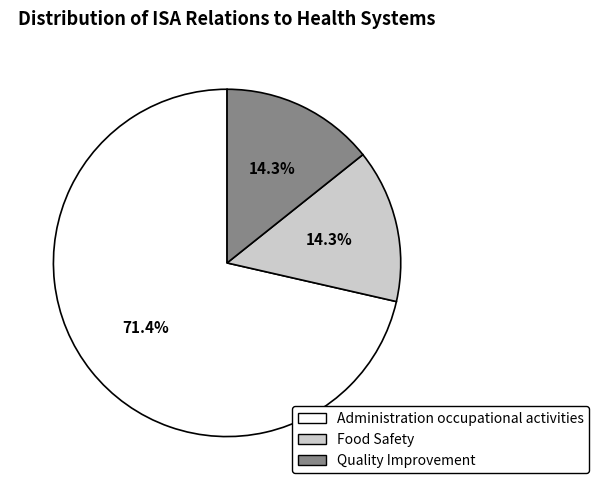

Which category accounts for the majority?

Administration occupational activities